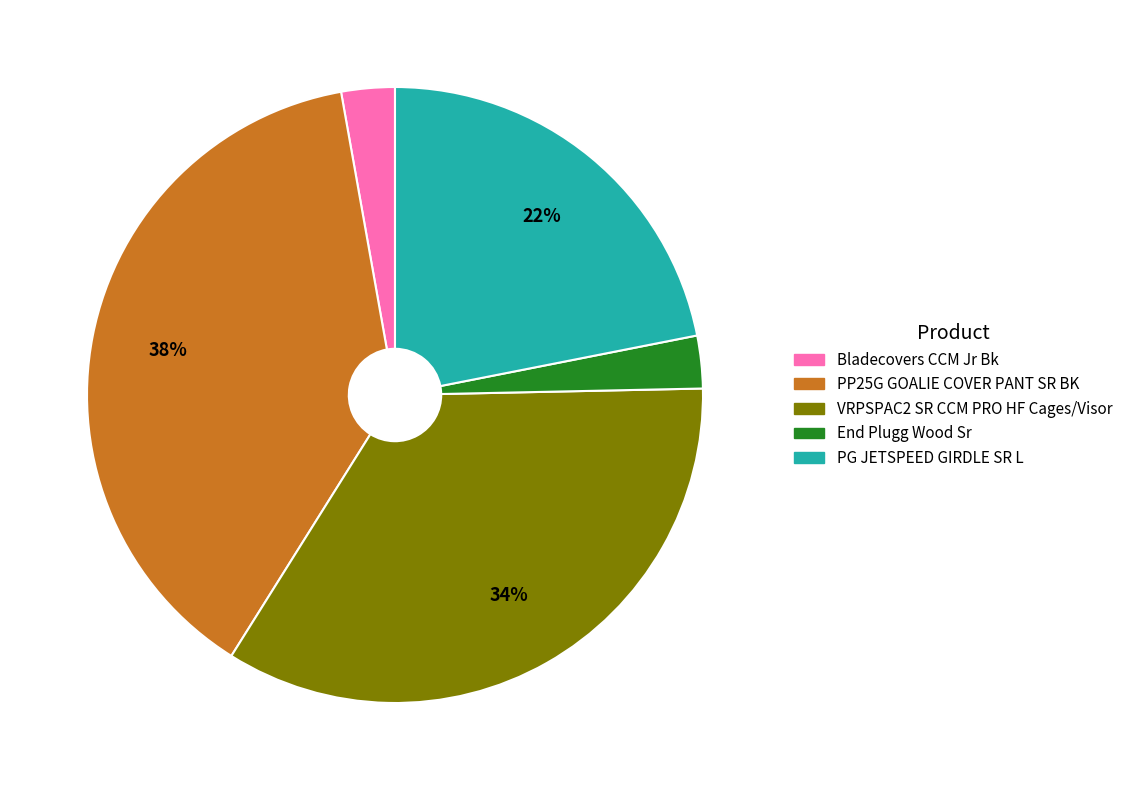

How many segments does this pie chart have?

5